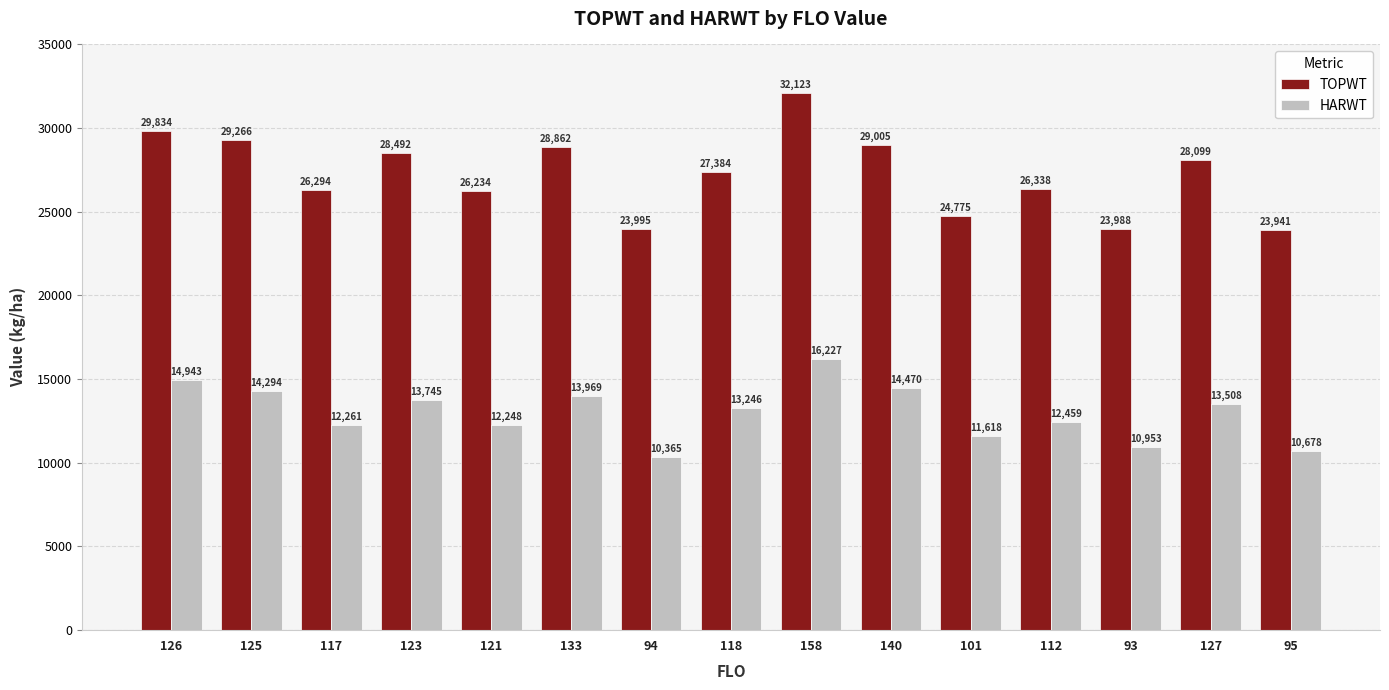

Is it true that HARWT equals 24107 at 123?

False